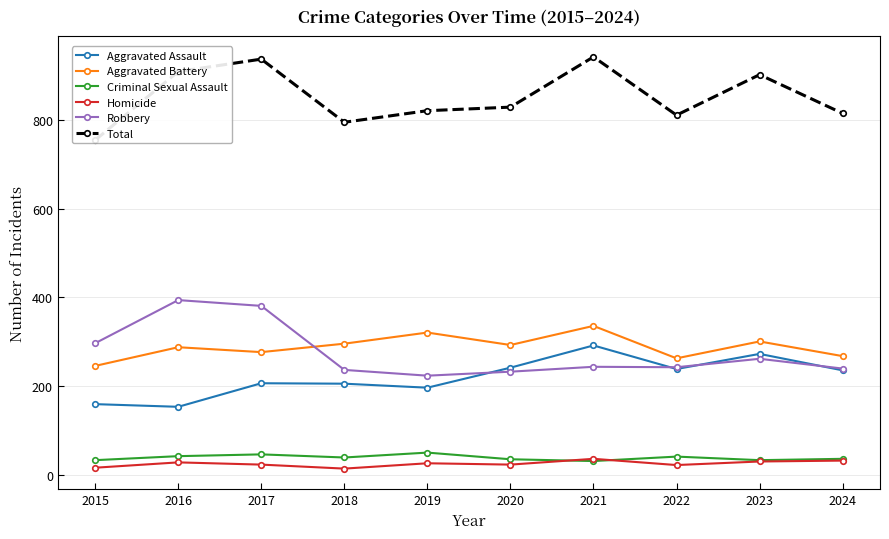

How many lines are shown in the chart?

6